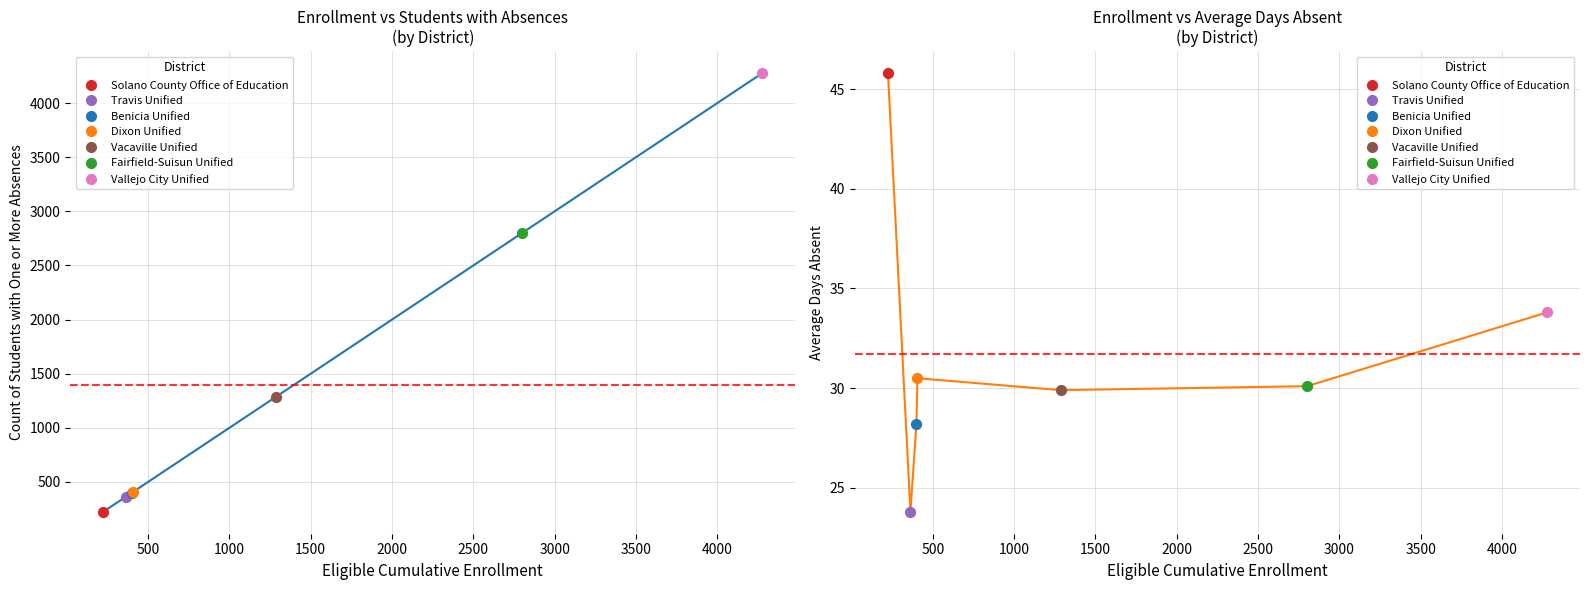

Which series has the largest total across all categories?

Count of Students with One or More Absences